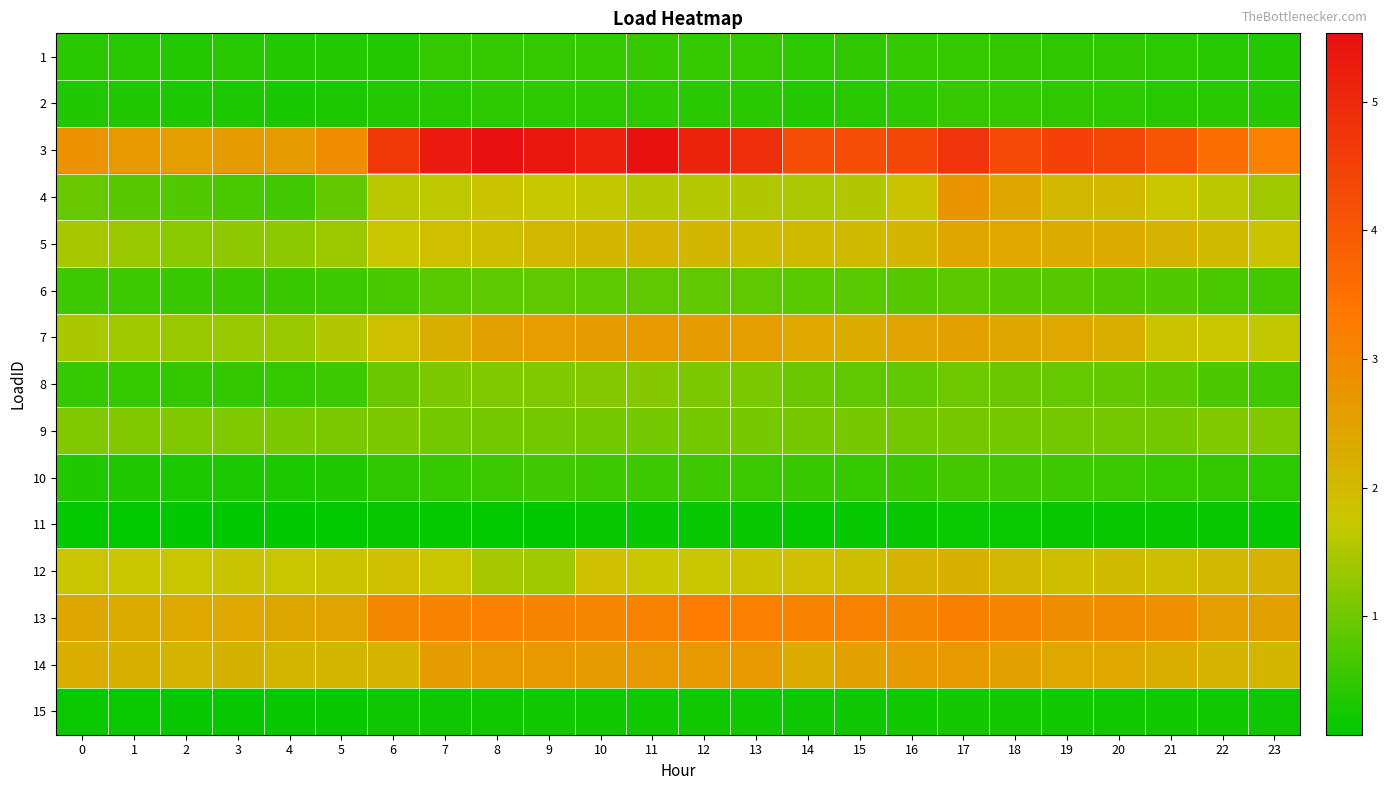

Reading right to left, extract all data points from this chart.

1: 23=0.4	22=0.4	21=0.4	20=0.5	19=0.5	18=0.5	17=0.5	16=0.5	15=0.5	14=0.5	13=0.5	12=0.5	11=0.5	10=0.5	9=0.5	8=0.5	7=0.5	6=0.4	5=0.4	4=0.4	3=0.4	2=0.4	1=0.4	0=0.4
2: 23=0.4	22=0.4	21=0.4	20=0.5	19=0.5	18=0.5	17=0.5	16=0.4	15=0.4	14=0.4	13=0.4	12=0.4	11=0.4	10=0.5	9=0.5	8=0.4	7=0.4	6=0.4	5=0.3	4=0.3	3=0.3	2=0.3	1=0.3	0=0.3
3: 23=3.2	22=3.5	21=4.1	20=4.4	19=4.5	18=4.3	17=4.8	16=4.4	15=4.2	14=4.3	13=4.9	12=5.1	11=5.5	10=5.2	9=5.4	8=5.5	7=5.3	6=4.7	5=2.9	4=2.6	3=2.6	2=2.6	1=2.7	0=2.8
4: 23=1.4	22=1.6	21=1.8	20=2.0	19=2.0	18=2.4	17=2.8	16=1.8	15=1.5	14=1.5	13=1.5	12=1.6	11=1.6	10=1.7	9=1.7	8=1.8	7=1.6	6=1.6	5=0.9	4=0.6	3=0.7	2=0.7	1=0.8	0=1.0
5: 23=1.8	22=2.0	21=2.1	20=2.3	19=2.3	18=2.4	17=2.4	16=2.1	15=2.0	14=2.0	13=2.0	12=2.1	11=2.1	10=2.1	9=2.0	8=1.9	7=1.9	6=1.8	5=1.4	4=1.2	3=1.2	2=1.2	1=1.3	0=1.5
6: 23=0.6	22=0.7	21=0.7	20=0.8	19=0.8	18=0.8	17=0.8	16=0.8	15=0.8	14=0.8	13=0.9	12=0.9	11=0.9	10=0.9	9=0.9	8=0.9	7=0.8	6=0.7	5=0.6	4=0.6	3=0.6	2=0.6	1=0.6	0=0.6
7: 23=1.7	22=1.8	21=1.8	20=2.2	19=2.4	18=2.4	17=2.5	16=2.4	15=2.3	14=2.3	13=2.6	12=2.6	11=2.6	10=2.6	9=2.6	8=2.5	7=2.2	6=1.9	5=1.5	4=1.3	3=1.3	2=1.4	1=1.4	0=1.5
8: 23=0.6	22=0.7	21=0.8	20=0.9	19=0.9	18=1.0	17=1.0	16=0.9	15=0.9	14=1.0	13=1.1	12=1.1	11=1.2	10=1.2	9=1.1	8=1.1	7=1.1	6=1.0	5=0.6	4=0.5	3=0.5	2=0.5	1=0.5	0=0.5
9: 23=1.1	22=1.1	21=1.0	20=1.1	19=1.0	18=1.0	17=1.1	16=1.0	15=1.1	14=1.1	13=1.1	12=1.0	11=1.0	10=1.0	9=1.0	8=1.0	7=1.0	6=1.1	5=1.1	4=1.1	3=1.1	2=1.1	1=1.2	0=1.2
10: 23=0.4	22=0.5	21=0.5	20=0.6	19=0.6	18=0.6	17=0.6	16=0.6	15=0.5	14=0.6	13=0.6	12=0.6	11=0.6	10=0.6	9=0.6	8=0.6	7=0.5	6=0.5	5=0.4	4=0.3	3=0.3	2=0.3	1=0.4	0=0.4
11: 23=0.1	22=0.2	21=0.1	20=0.2	19=0.2	18=0.2	17=0.2	16=0.1	15=0.1	14=0.1	13=0.1	12=0.1	11=0.2	10=0.1	9=0.1	8=0.1	7=0.1	6=0.1	5=0.1	4=0.1	3=0.1	2=0.1	1=0.1	0=0.1
12: 23=2.1	22=2.0	21=1.9	20=2.0	19=1.9	18=2.0	17=2.2	16=2.1	15=1.9	14=1.9	13=1.8	12=1.8	11=1.7	10=1.9	9=1.4	8=1.5	7=1.8	6=1.9	5=1.8	4=1.8	3=1.8	2=1.7	1=1.8	0=1.8
13: 23=2.5	22=2.6	21=2.8	20=2.9	19=2.9	18=3.1	17=3.2	16=3.1	15=3.2	14=3.1	13=3.2	12=3.3	11=3.2	10=3.1	9=3.1	8=3.2	7=3.1	6=3.0	5=2.4	4=2.4	3=2.4	2=2.3	1=2.3	0=2.4
14: 23=2.1	22=2.1	21=2.3	20=2.4	19=2.4	18=2.5	17=2.7	16=2.7	15=2.5	14=2.3	13=2.6	12=2.7	11=2.7	10=2.6	9=2.6	8=2.7	7=2.6	6=2.1	5=2.1	4=2.1	3=2.2	2=2.1	1=2.2	0=2.3
15: 23=0.2	22=0.2	21=0.2	20=0.2	19=0.2	18=0.3	17=0.3	16=0.2	15=0.2	14=0.2	13=0.2	12=0.2	11=0.2	10=0.2	9=0.2	8=0.2	7=0.2	6=0.2	5=0.2	4=0.2	3=0.2	2=0.2	1=0.2	0=0.2